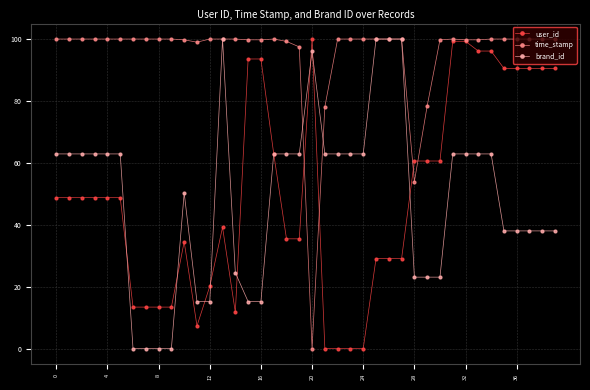

What is the value of the brand_id point at the 23rd from the left?

62.9